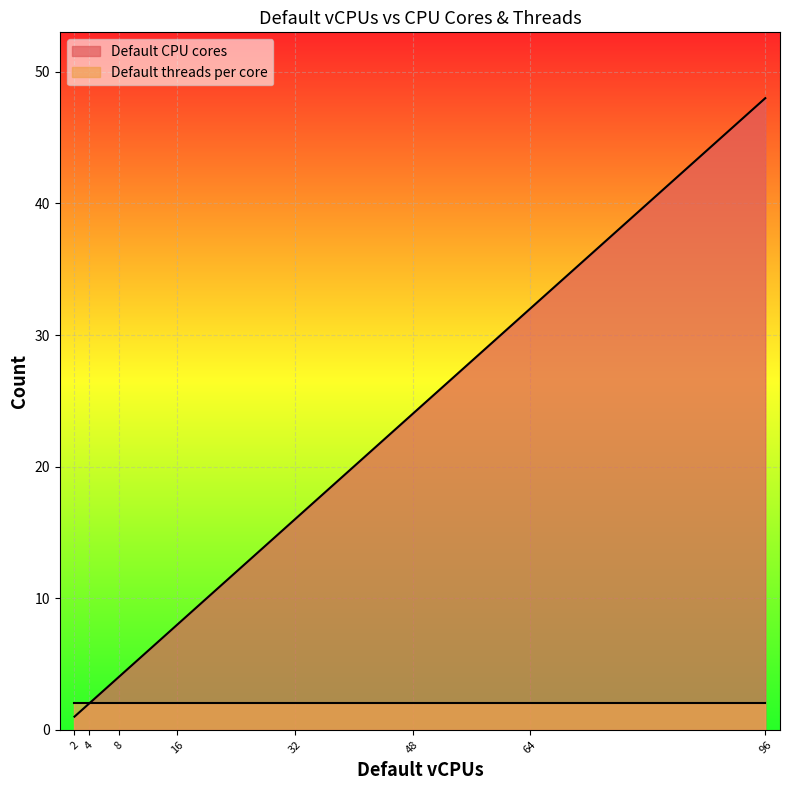

What is the spread (max minus min) of values at 96?

46